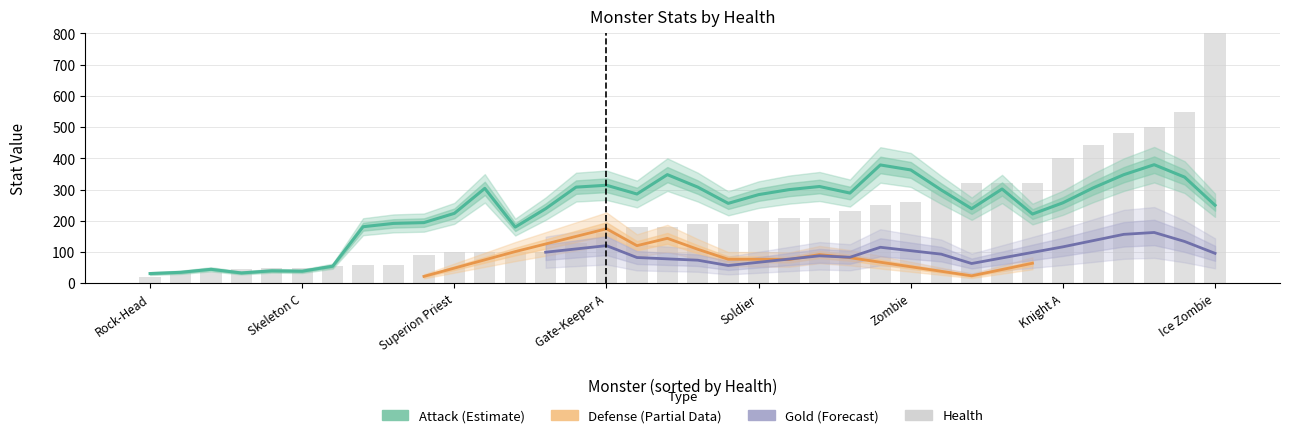

What is the difference between the health values at attack and 27?

115